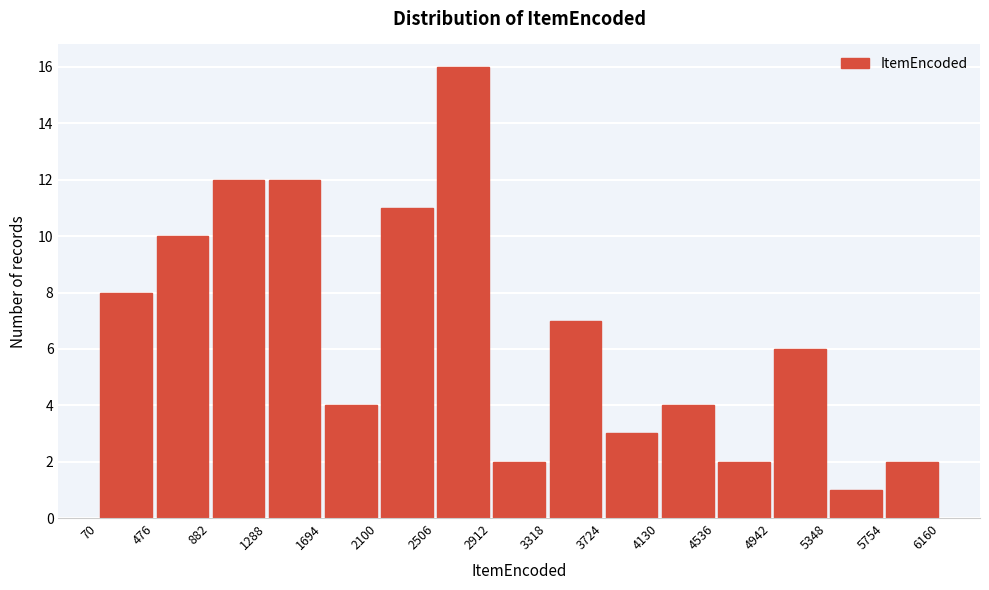

What is the height of the bar covering 5348 to 5754 on the x-axis? The values are not printed on the chart, so give them approximately, as read against the axis.

1